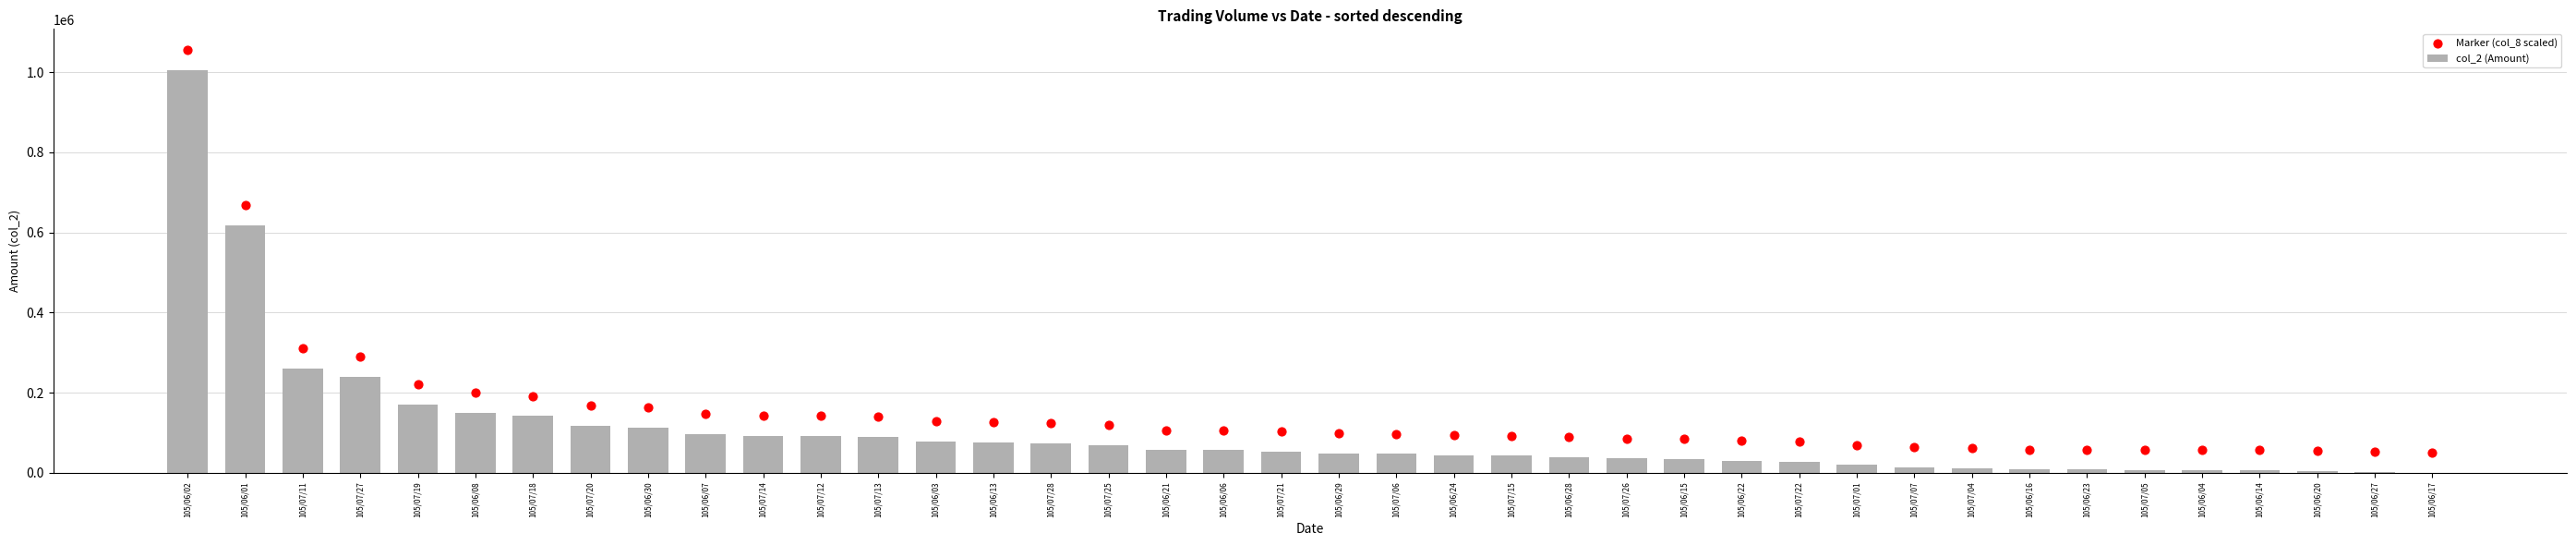

What is the total value across all series at 105/06/16?

66259.5